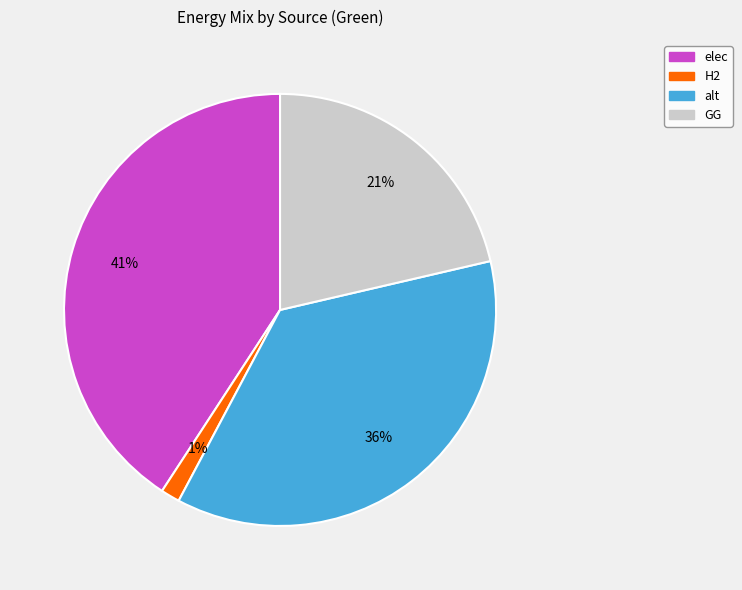

Between alt and H2, which is larger?

alt